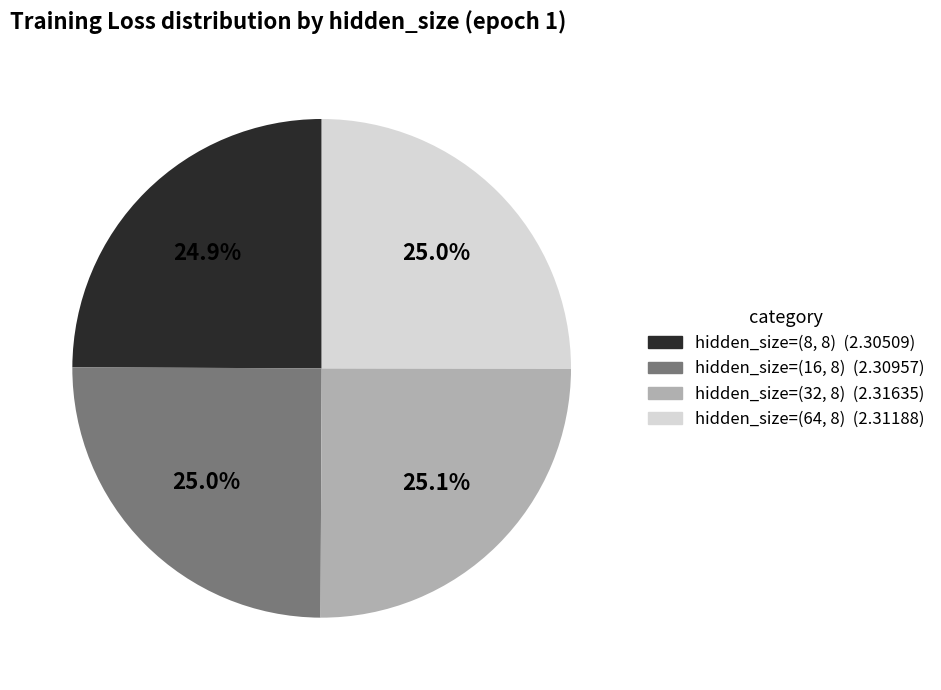

Is there any slice that represents more than half of the pie?

No